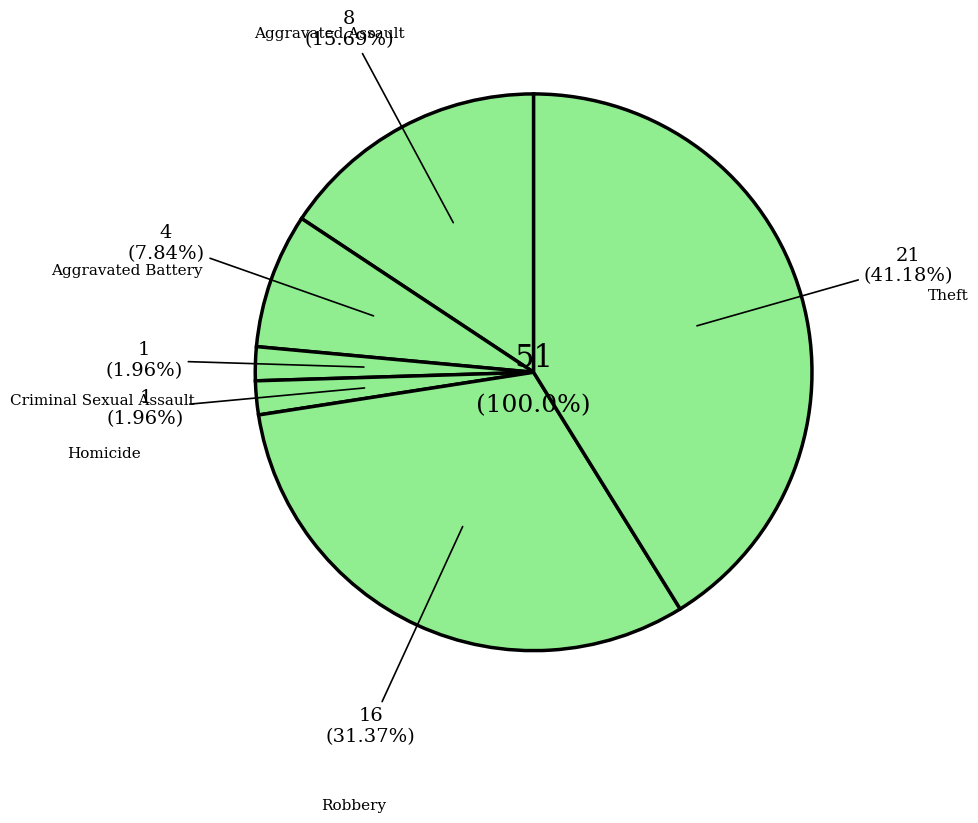

What is the largest slice in the pie chart?

Theft